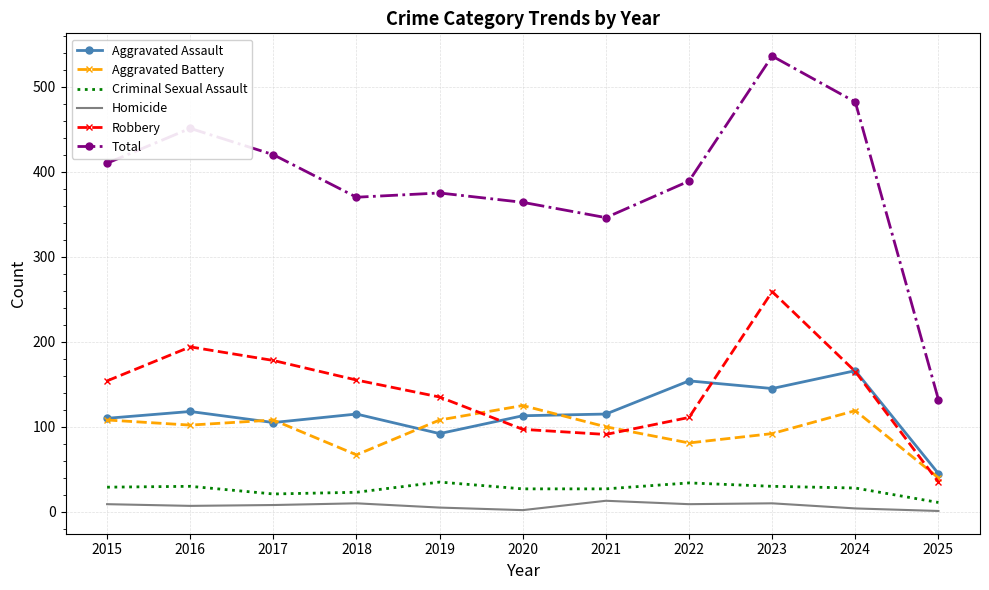

Which series has the widest spread of values?

Total